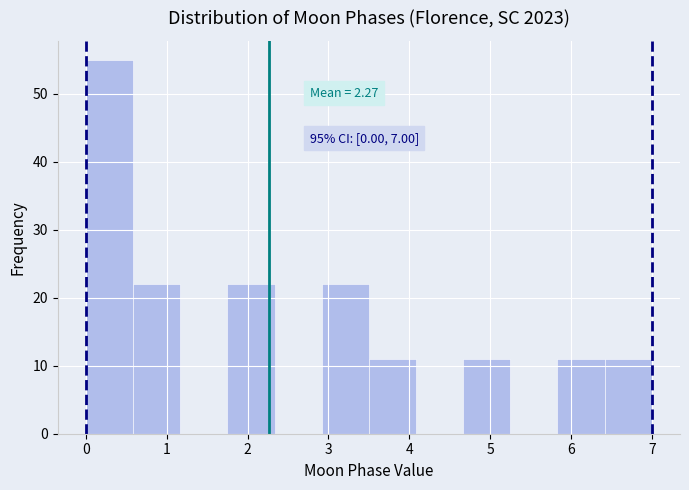

Over which range of the x-axis is the bar tallest?

0.0 to 0.6